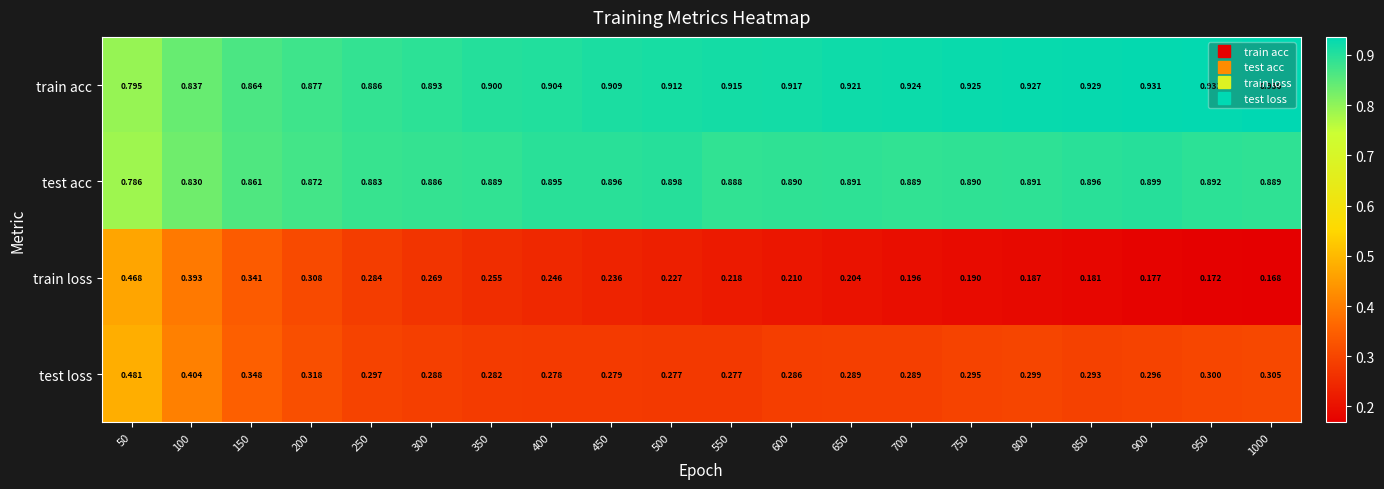

Rank the series at 550 from highest to lowest value.

train acc, test acc, test loss, train loss